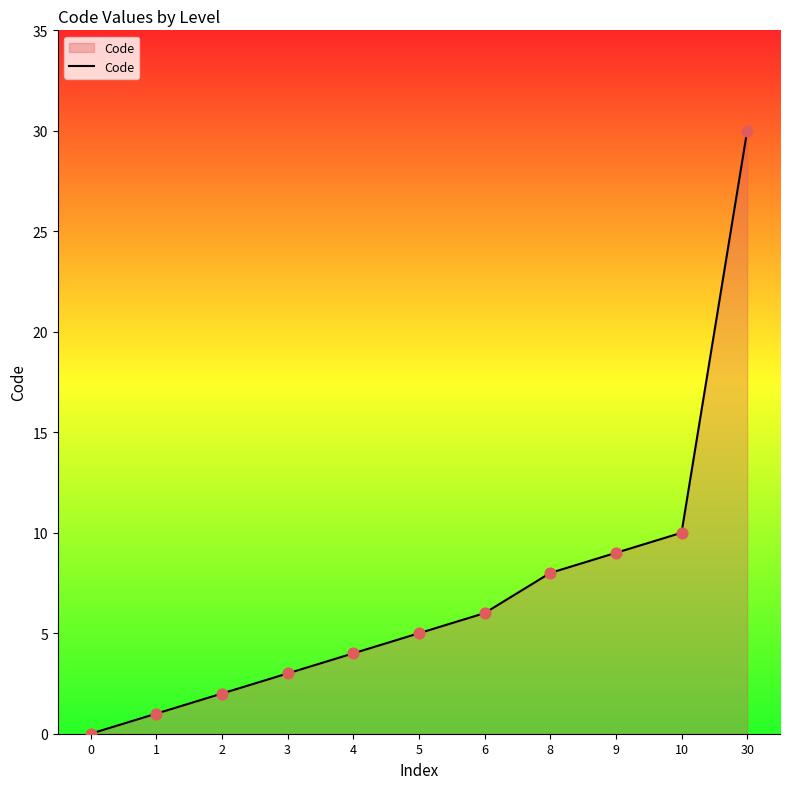

Which has a higher value, 0 or 9?

9